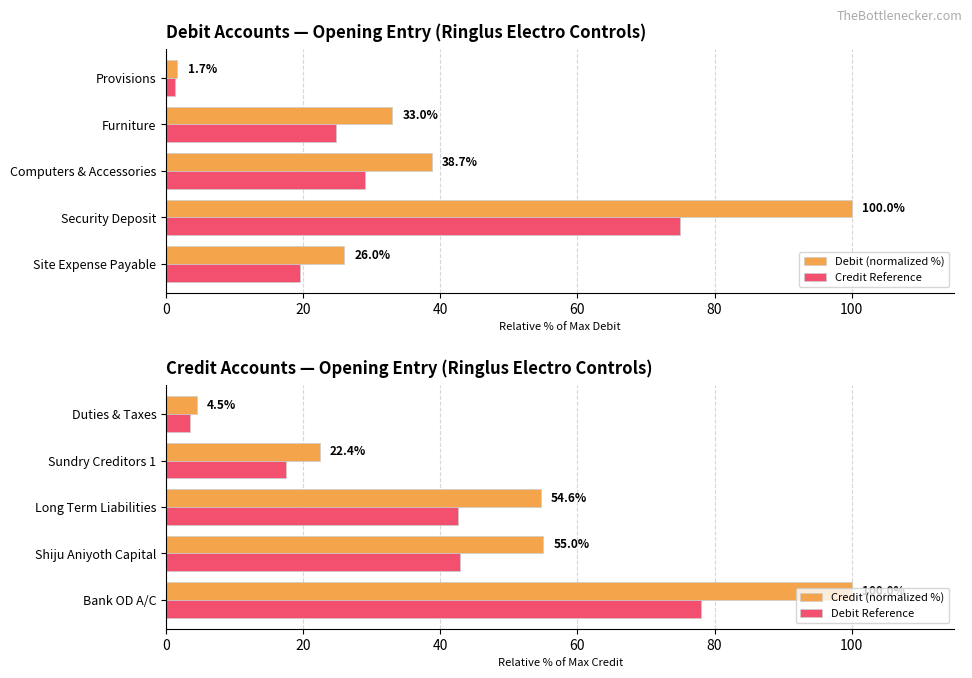

Rank the series by their average value, from lowest to highest.

Credit Reference, Debit Reference, Debit (normalized %), Credit (normalized %)